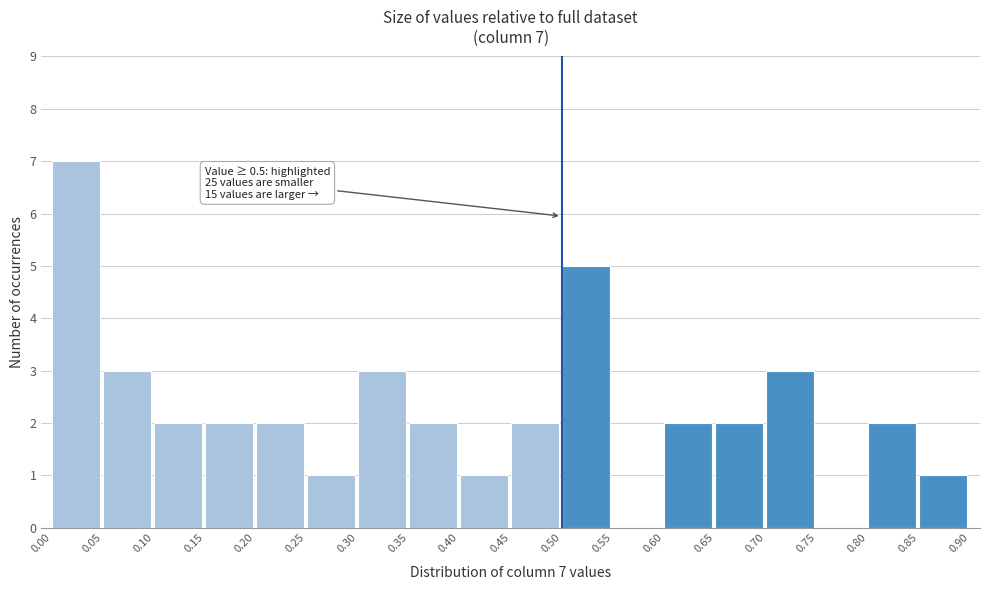

Which range on the x-axis has the tallest bar?

0.00 to 0.05